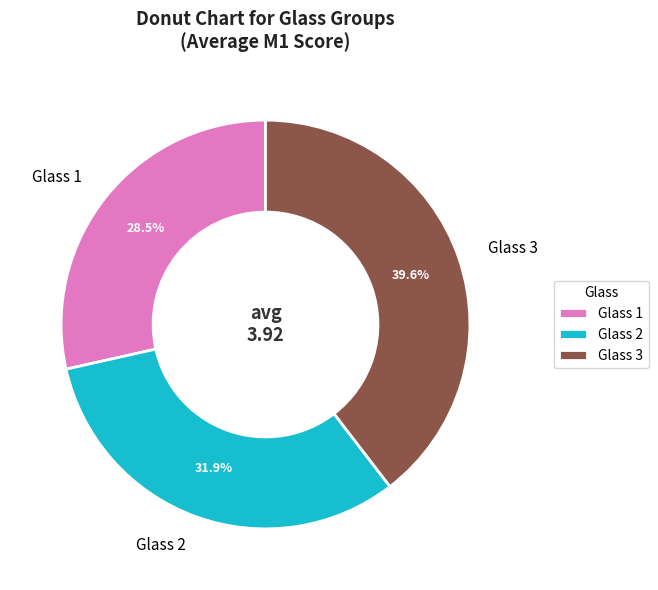

How many slices are in this pie chart?

3